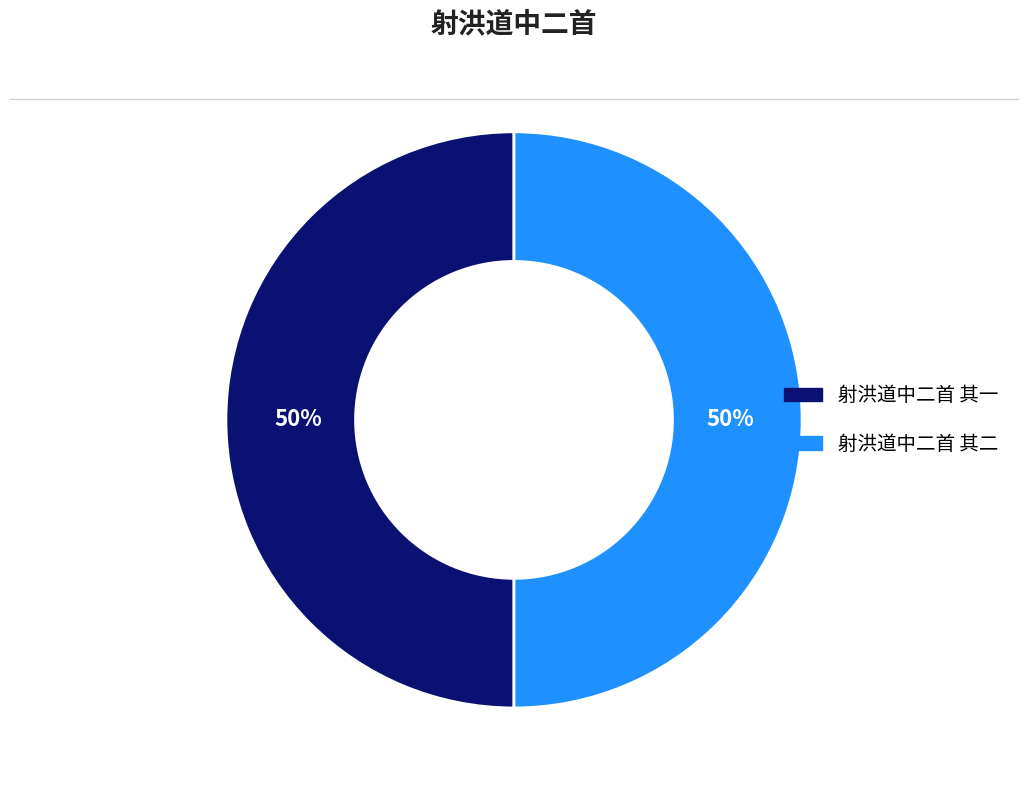

The 射洪道中二首 其一 slice represents 45% of the pie. True or false?

False